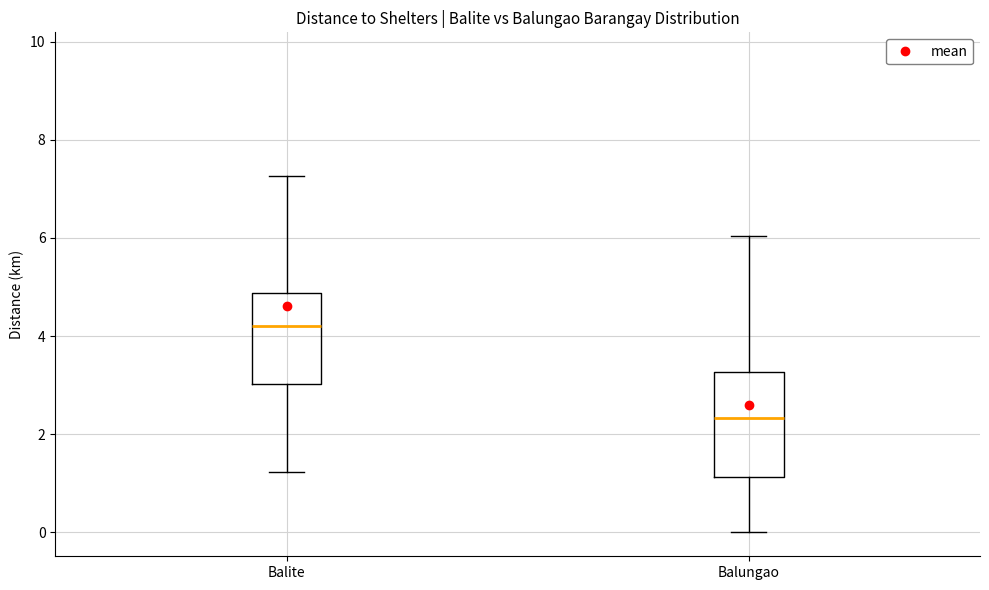

Reading left to right, read every box against the y-axis: the position of its median line, the range the box covers, and the ends of its whiskers. The values are not printed on the chart, so give them approximately, as read against the axis.

Balite: median 4.2, box 3.0 to 4.8, whiskers 1.2 to 7.2
Balungao: median 2.4, box 1.2 to 3.2, whiskers 0.0 to 6.0